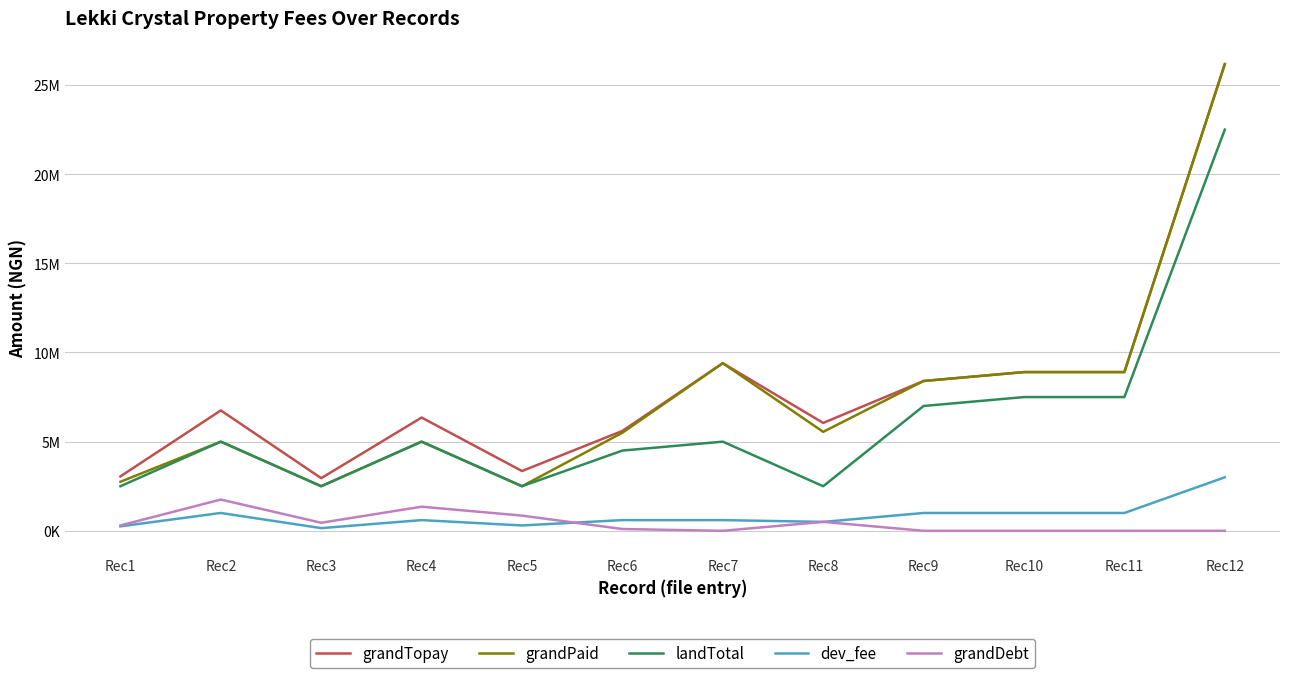

True or false: grandPaid and landTotal intersect in this chart.

False